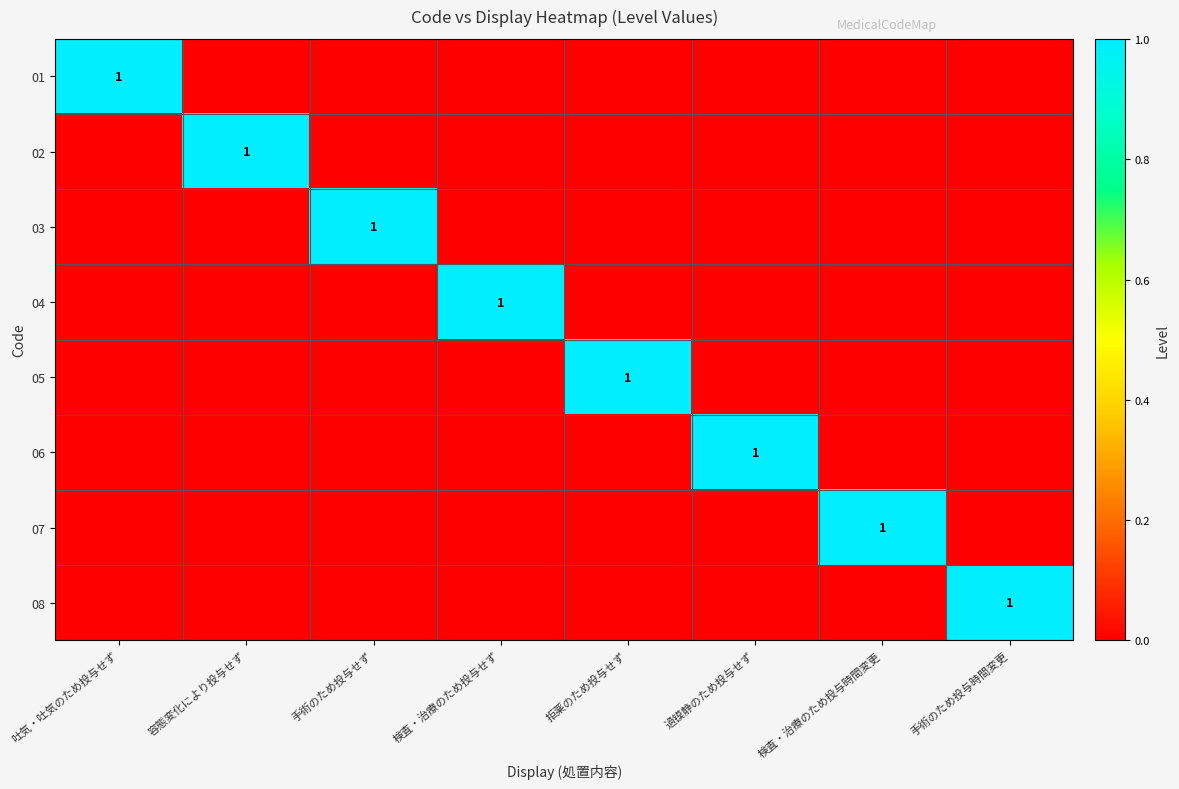

Between 拒薬のため投与せず and 吐気・吐気のため投与せず, which is larger?

吐気・吐気のため投与せず